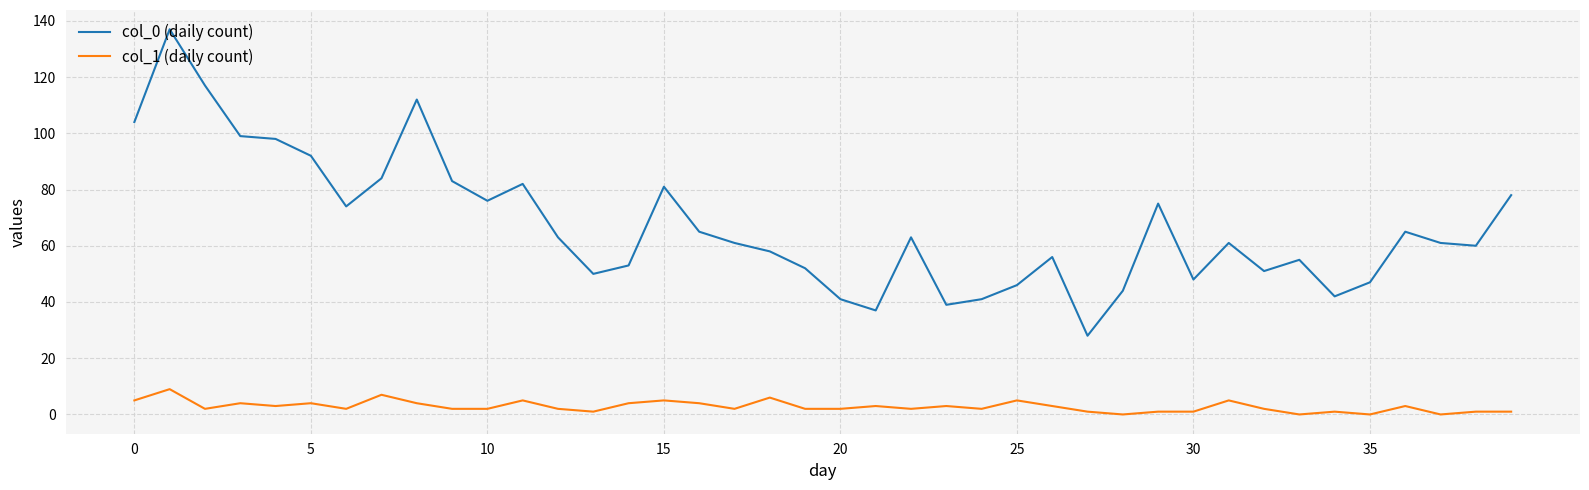

What is the maximum value shown in the chart?

137